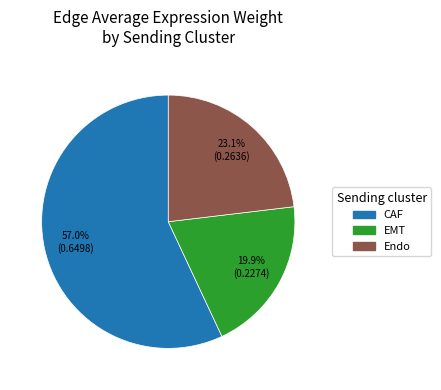

Combined, what portion of the pie is Endo and EMT?

43.0%